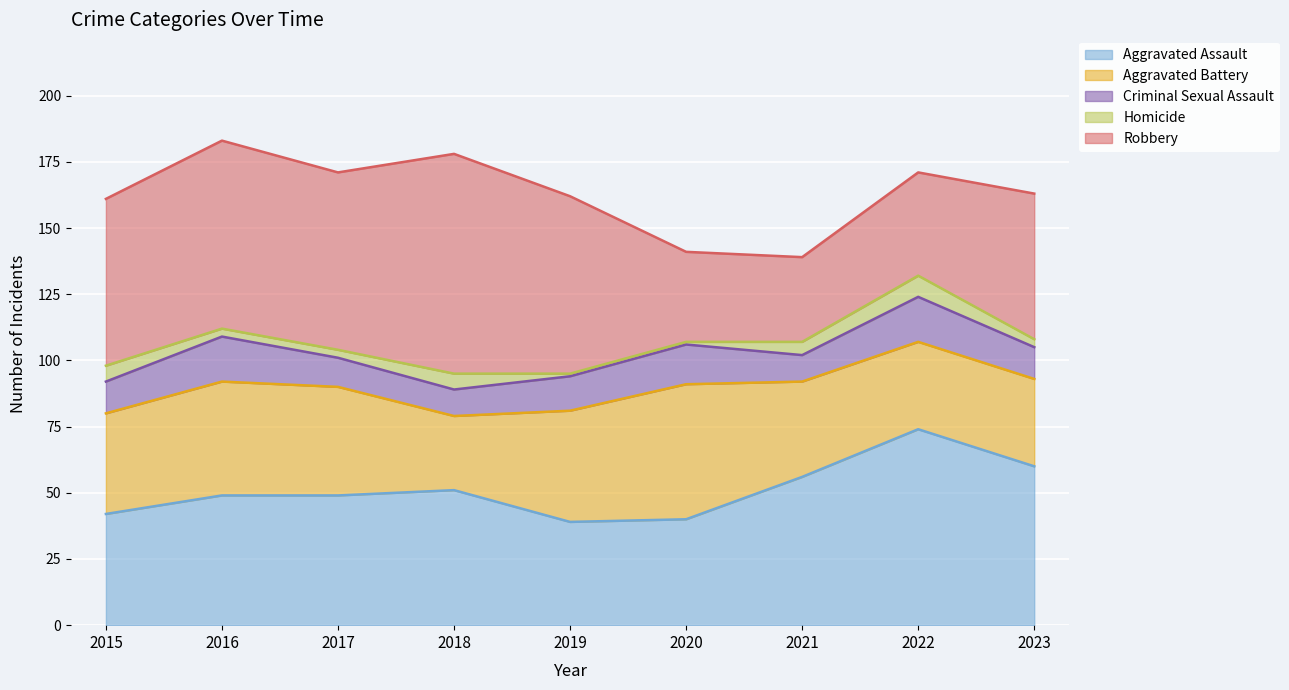

The Criminal Sexual Assault series shows 5 at 2019. True or false?

False